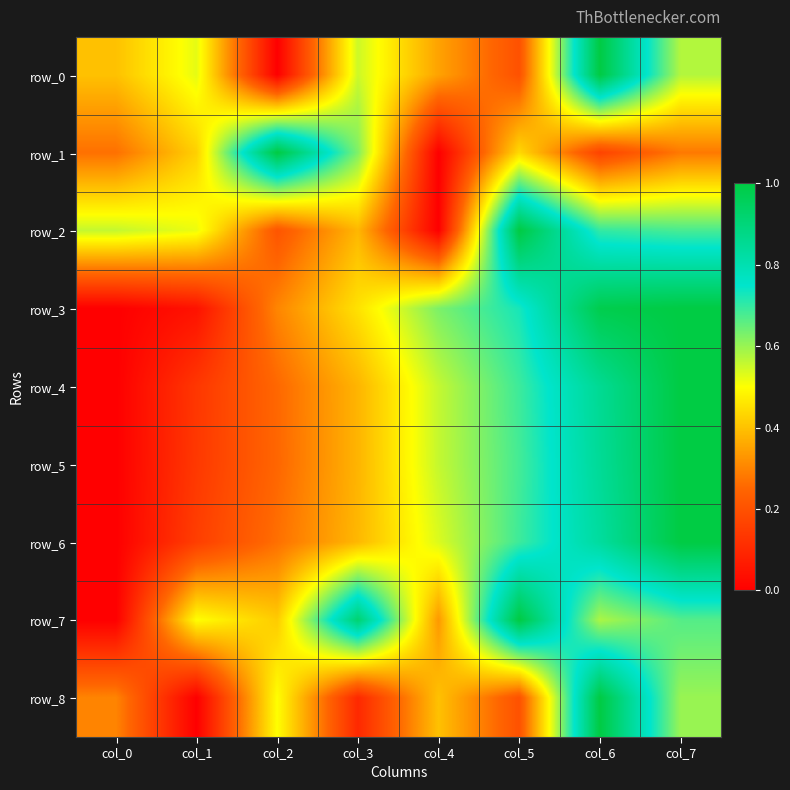

True or false: row_1 has a value of 0.0 at col_4.

True